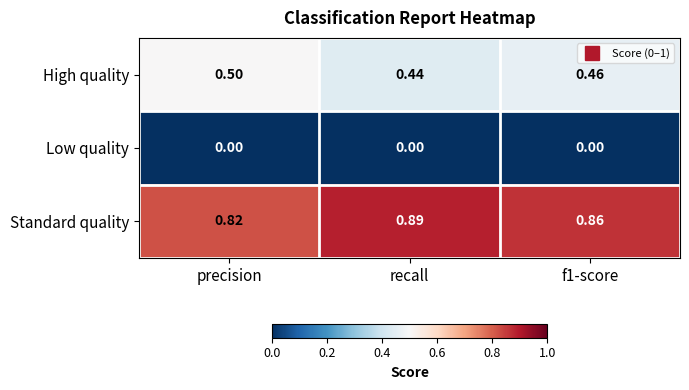

At which category does the chart reach its peak across all series?

recall